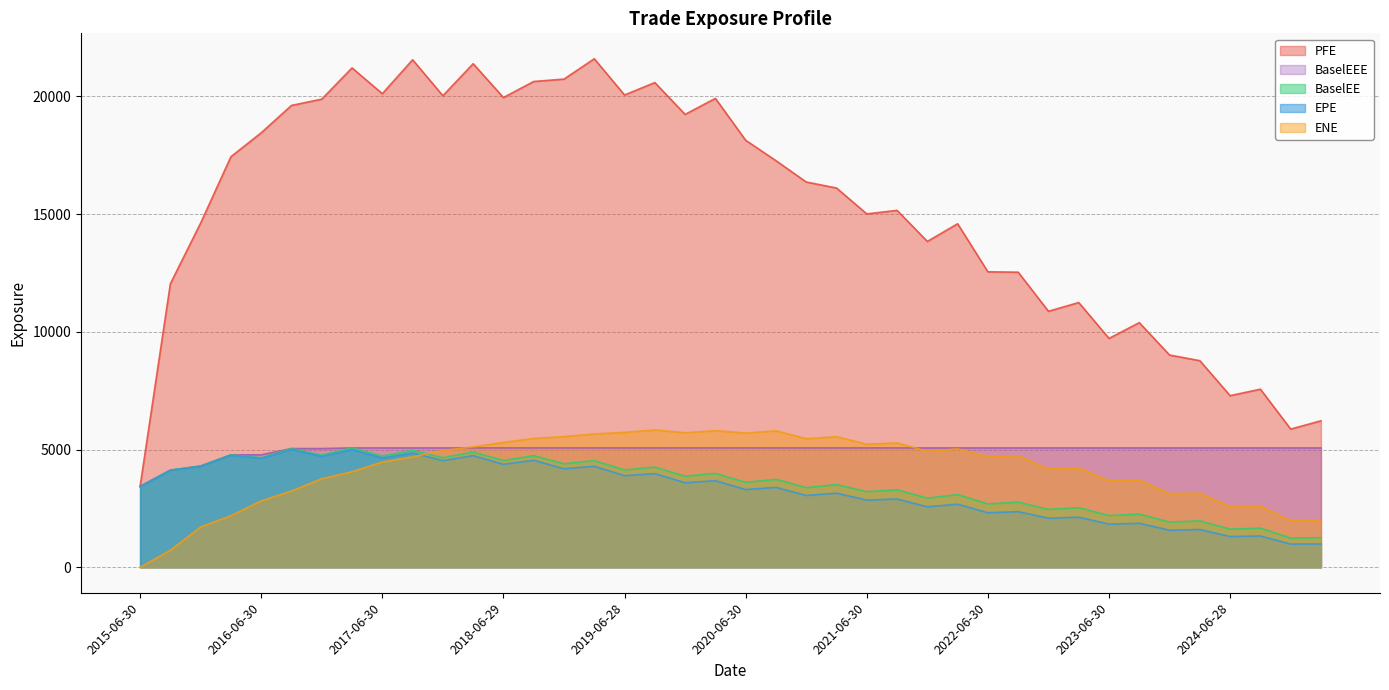

How many lines are shown in the chart?

5